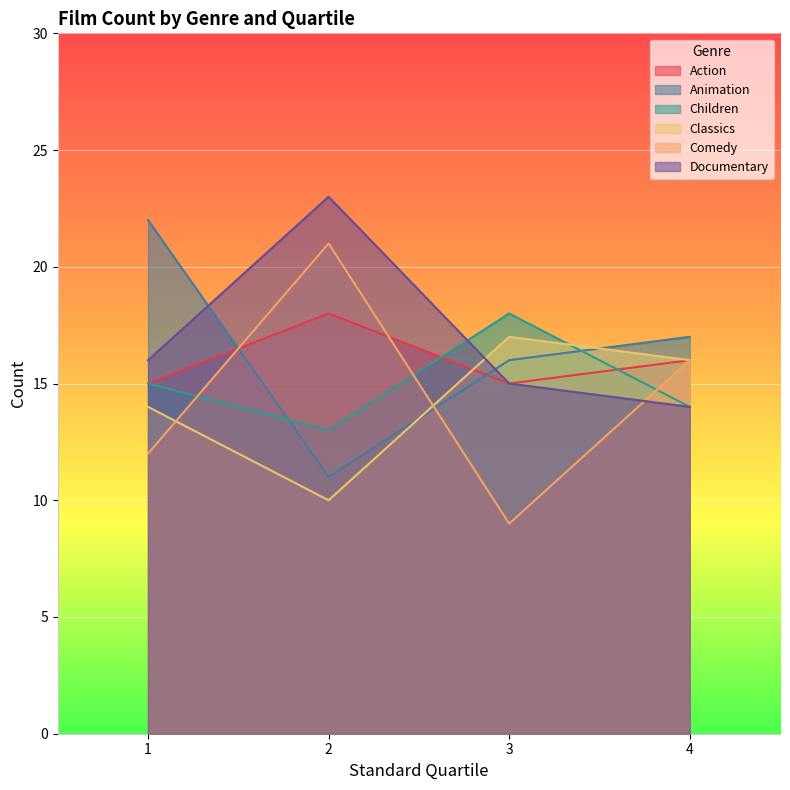

Is the value of Children at 3 greater than the value of Animation at 4?

Yes